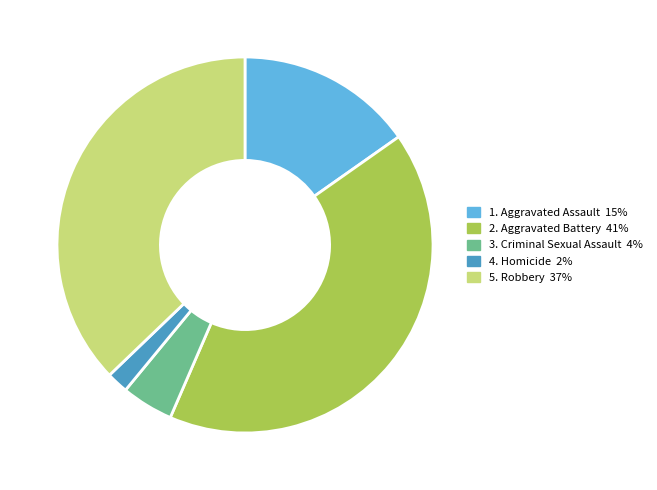

Is there a majority slice in this chart?

No